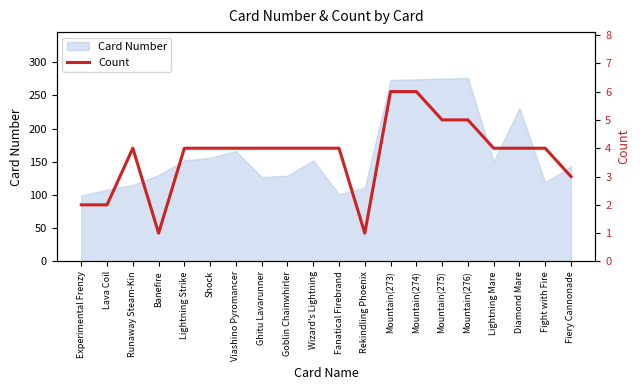

The value at Wizard's Lightning is 7. True or false?

False